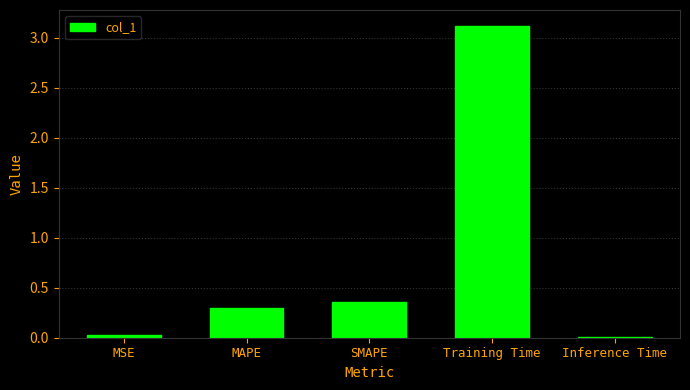

What is the difference between the second highest and minimum values?

0.3